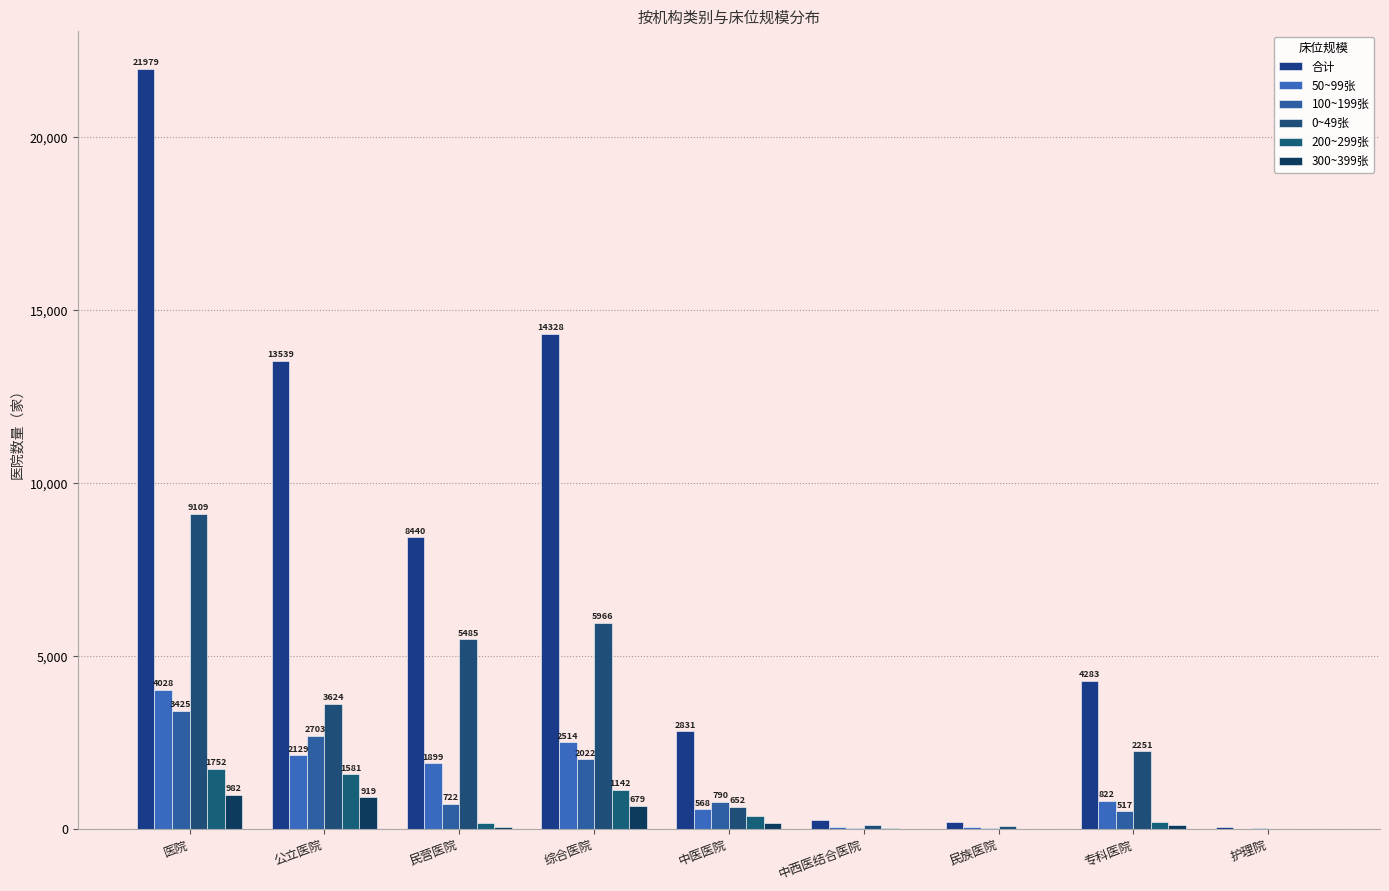

What is the label of the 8th bar from the left?

专科医院